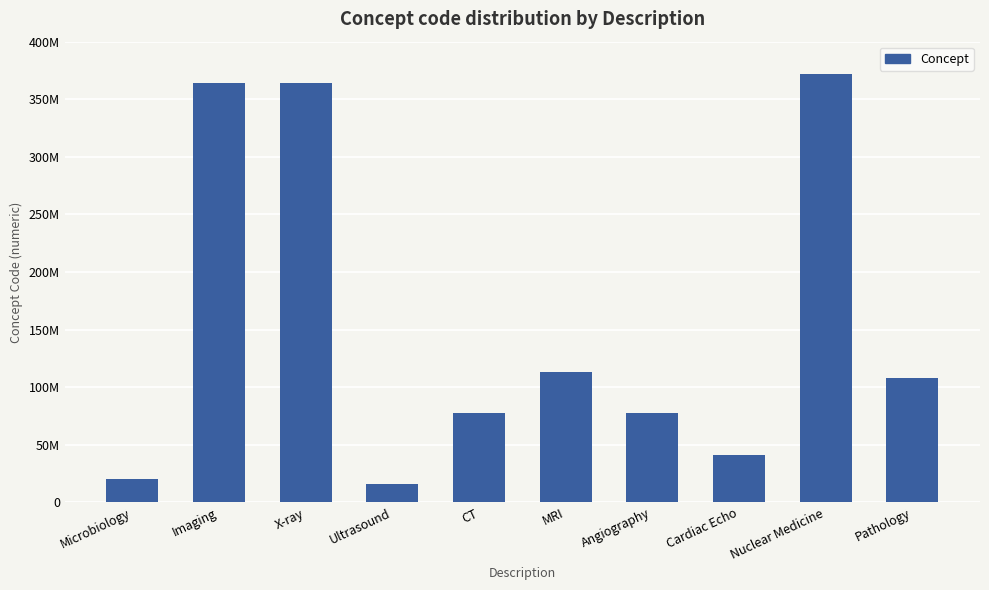

True or false: the data shows 40701008 at Cardiac Echo.

True